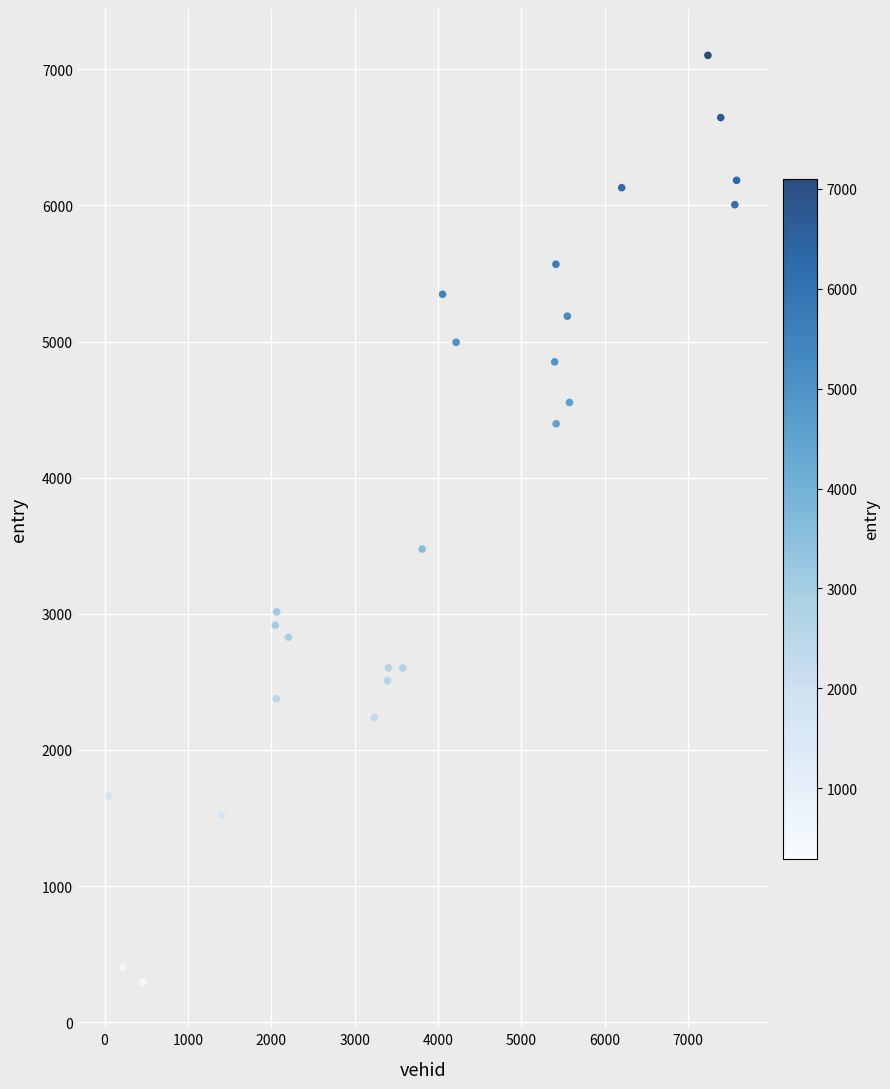

What is the range of X values (max minus min)?

7526.0